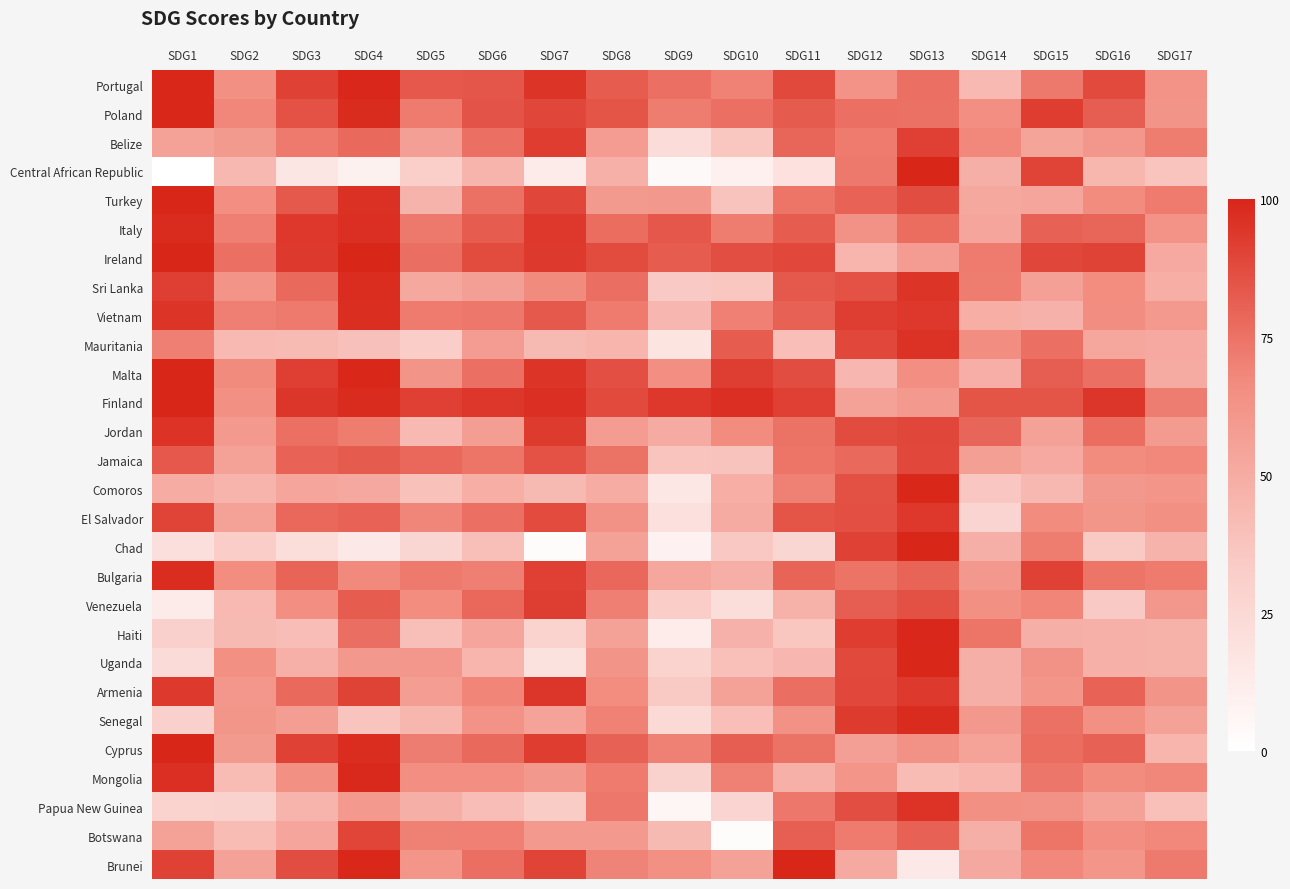

Which label corresponds to the largest value in the chart?

SDG11